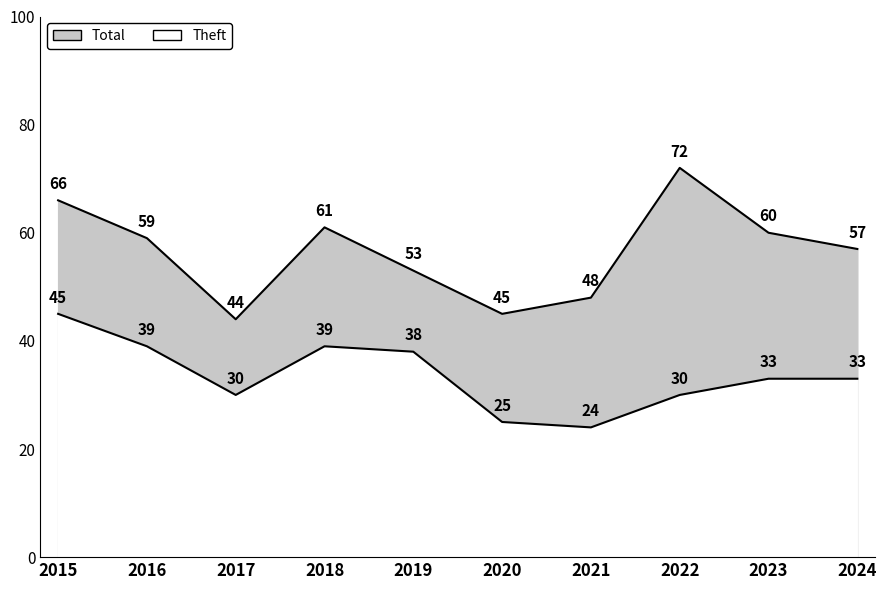

Where is the first local minimum for Theft?

2017